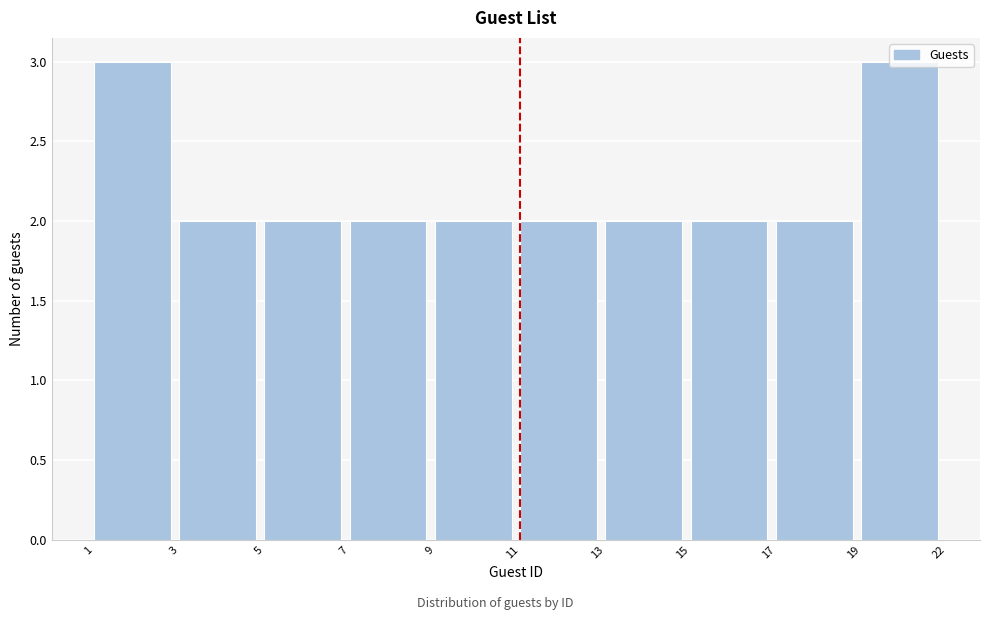

Read the value at 19.

3